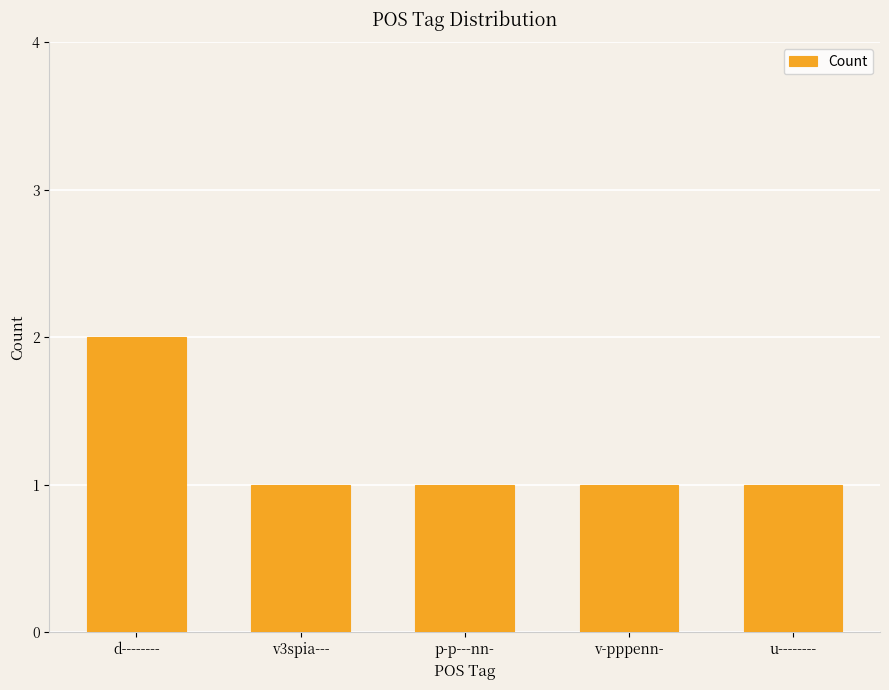

What is the label of the 5th bar from the left?

u--------